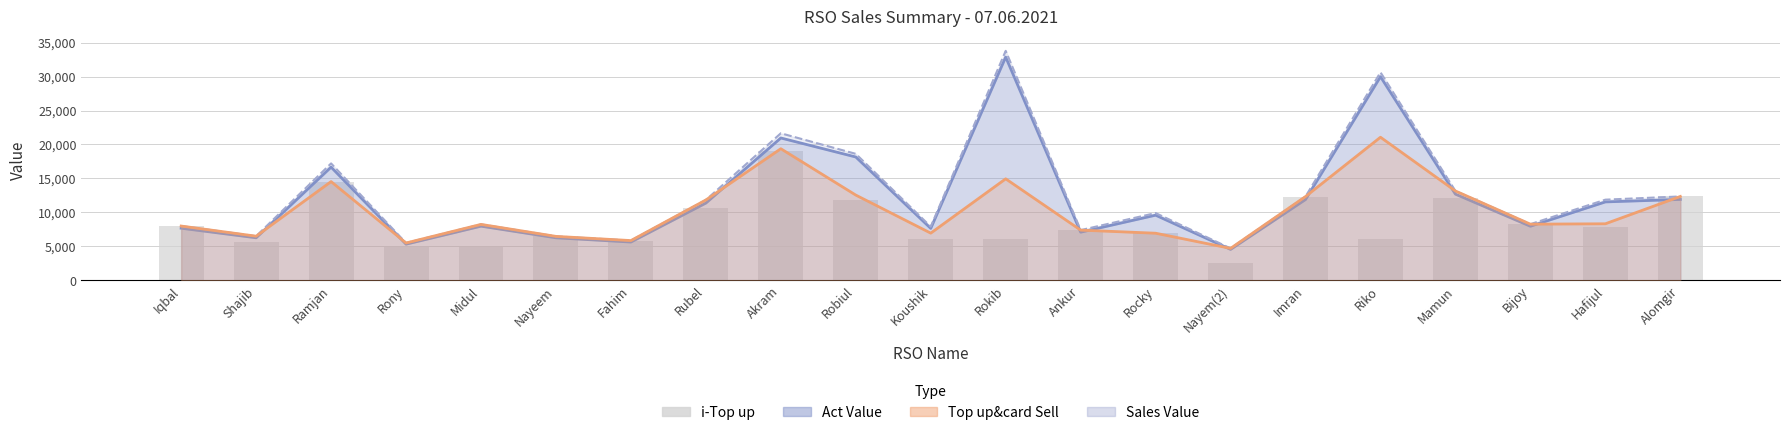

Count the number of categories in the chart.

21